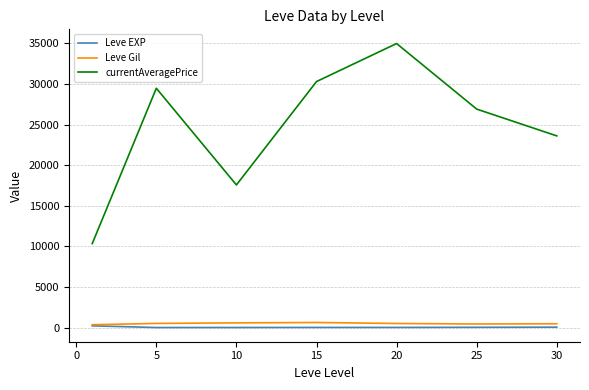

What is the maximum value shown in the chart?

34969.2